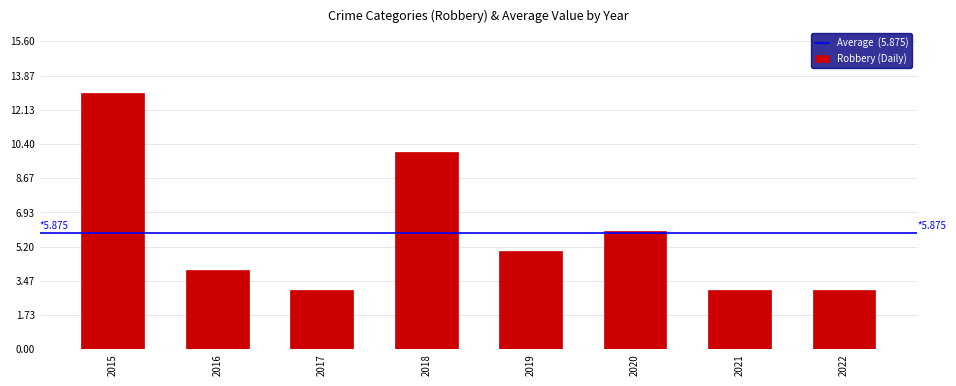

What is the sum of all values?

47